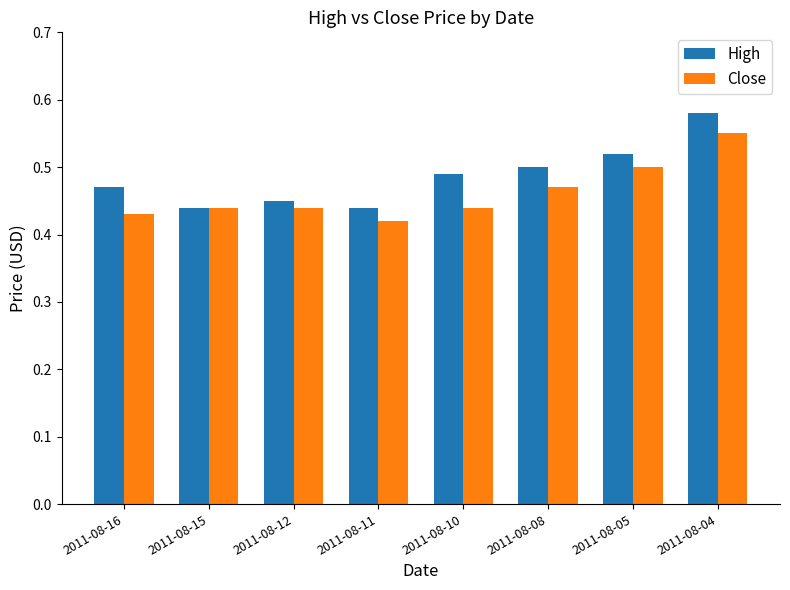

What is the sum of the High values at 2011-08-05 and 2011-08-12?

1.0